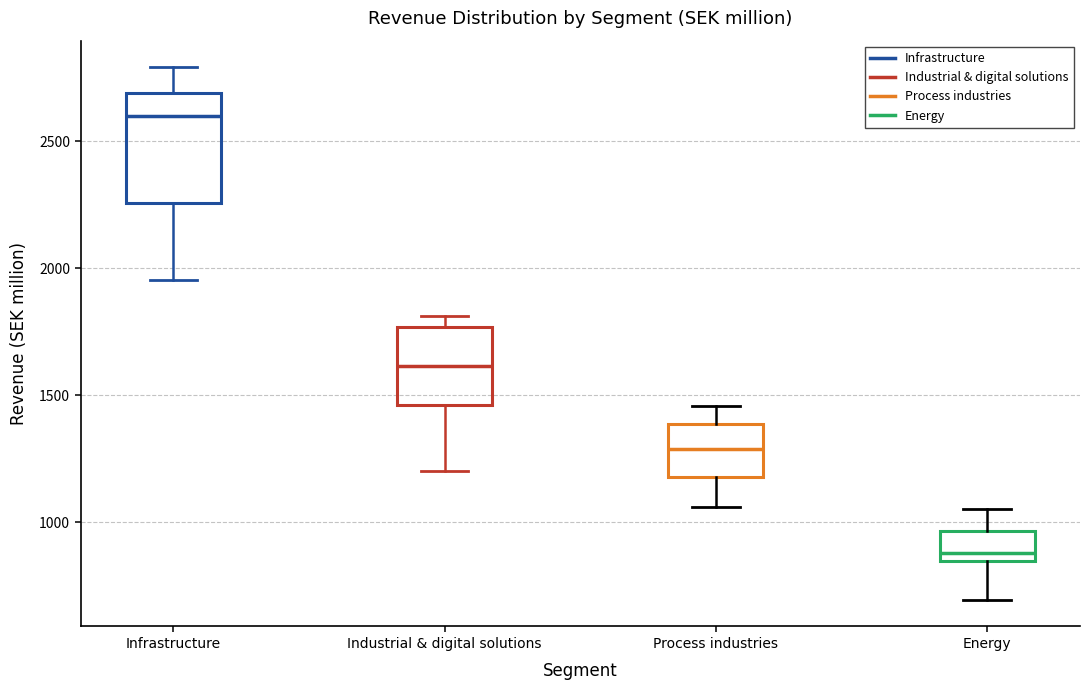

Reading left to right, transcribe this box plot: for each box, give where its median line is, the range the box spans, and where its two whiskers end, as read against the y-axis. The values are not printed on the chart, so give them approximately, as read against the axis.

Infrastructure: median 2600, box 2250 to 2700, whiskers 1950 to 2800
Industrial & digital solutions: median 1600, box 1450 to 1750, whiskers 1200 to 1800
Process industries: median 1300, box 1200 to 1400, whiskers 1050 to 1450
Energy: median 900, box 850 to 950, whiskers 700 to 1050